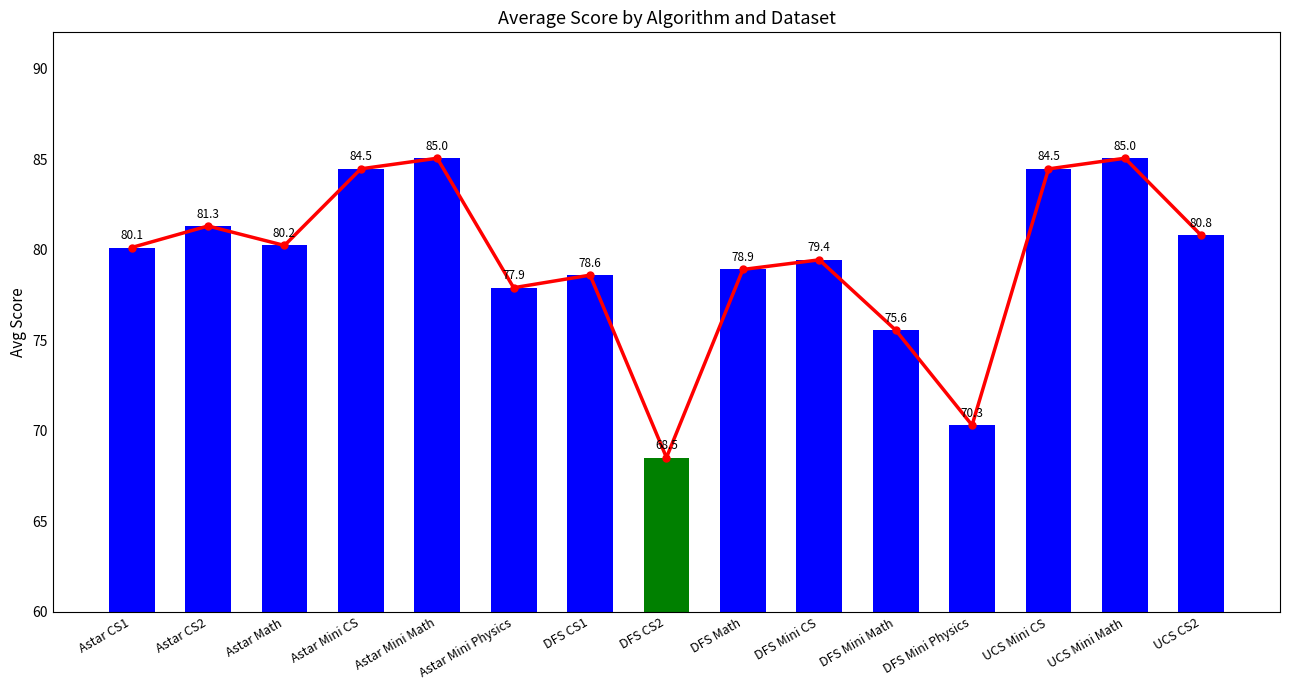

Reading right to left, what are all the values shown in this chart?

UCS CS2=80.8	UCS Mini Math=85.0	UCS Mini CS=84.5	DFS Mini Physics=70.3	DFS Mini Math=75.6	DFS Mini CS=79.4	DFS Math=78.9	DFS CS2=68.5	DFS CS1=78.6	Astar Mini Physics=77.9	Astar Mini Math=85.0	Astar Mini CS=84.5	Astar Math=80.2	Astar CS2=81.3	Astar CS1=80.1